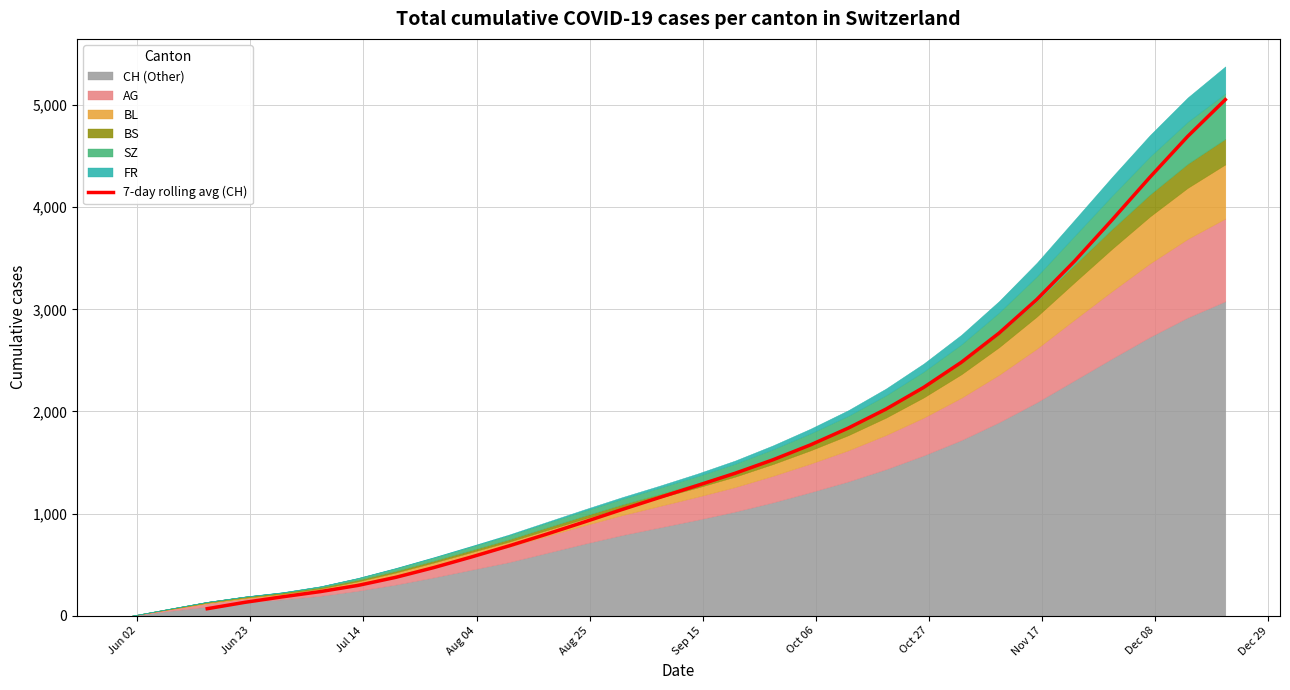

What is the highest value of the 7-day rolling avg (CH) series?

5054.0